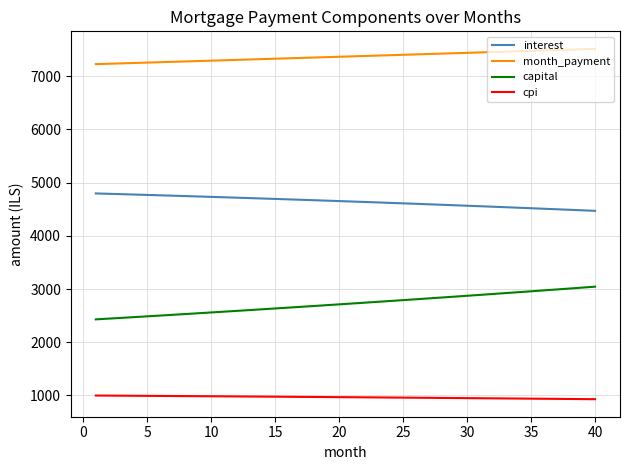

True or false: cpi and interest intersect in this chart.

False